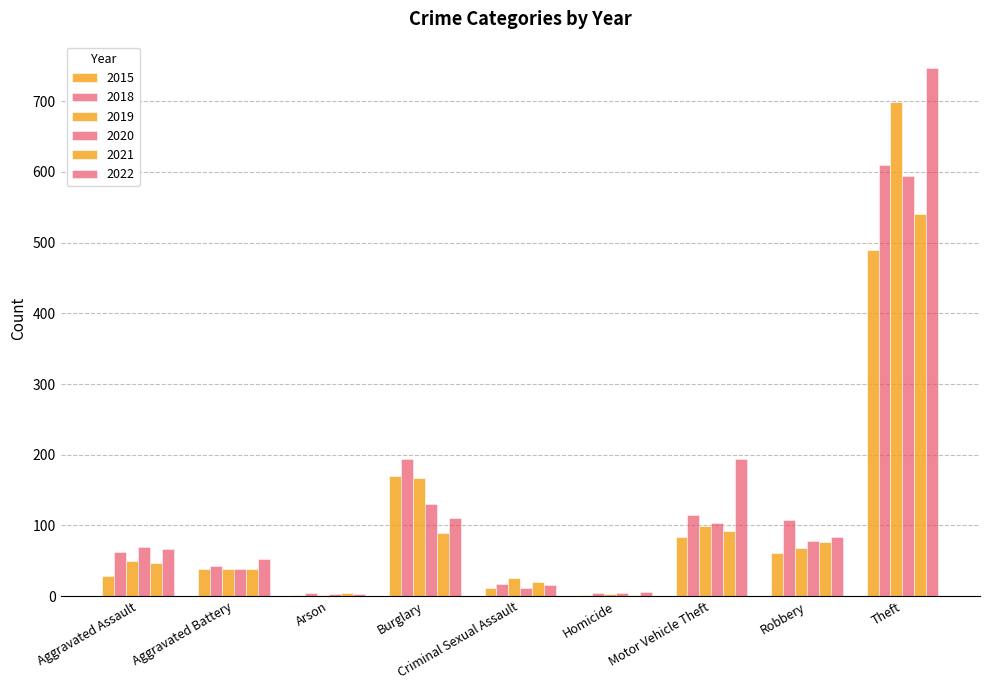

How many groups of bars are there?

9